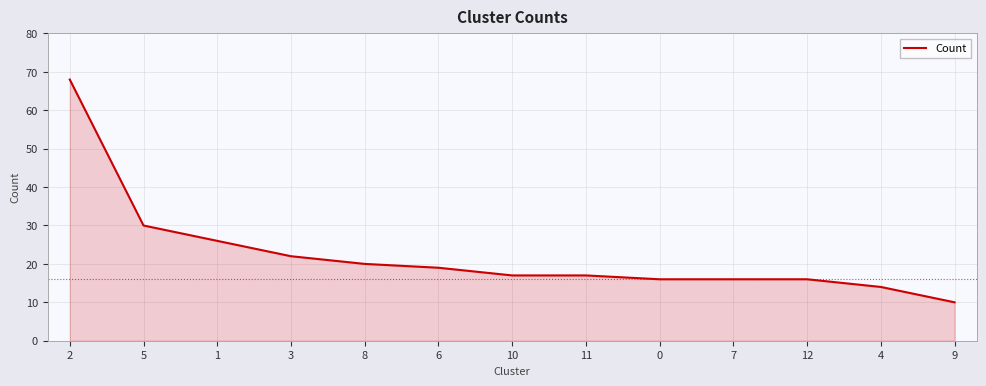

What position from the right is 3?

10